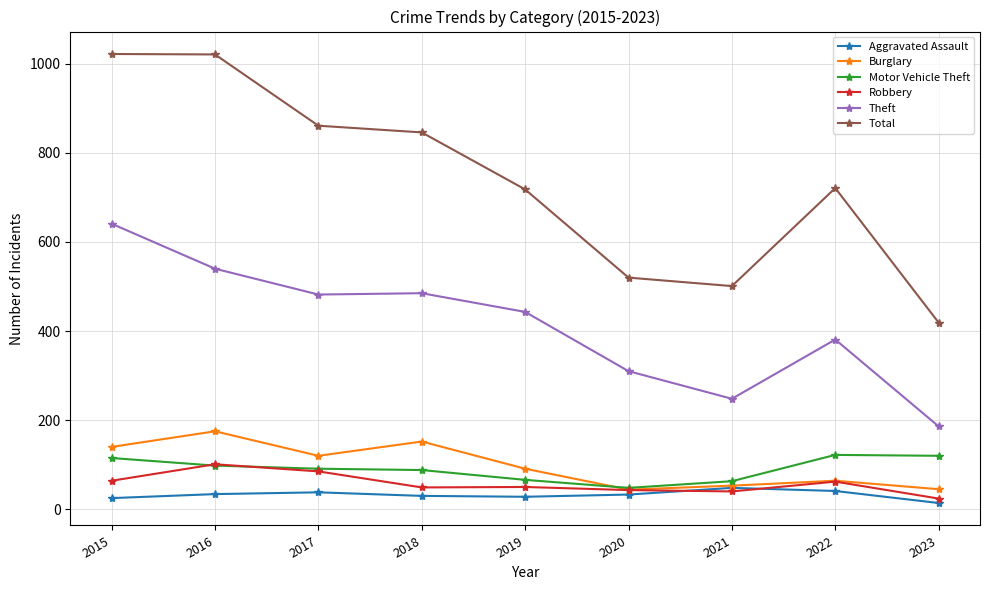

At which category does Burglary reach its first local valley?

2017